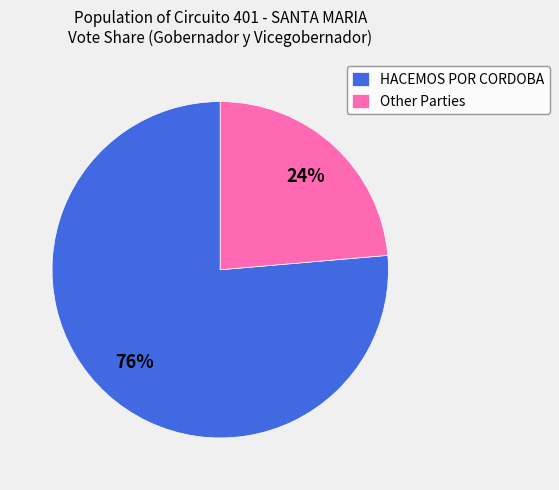

To the nearest percent, what is the average slice percentage?

50%